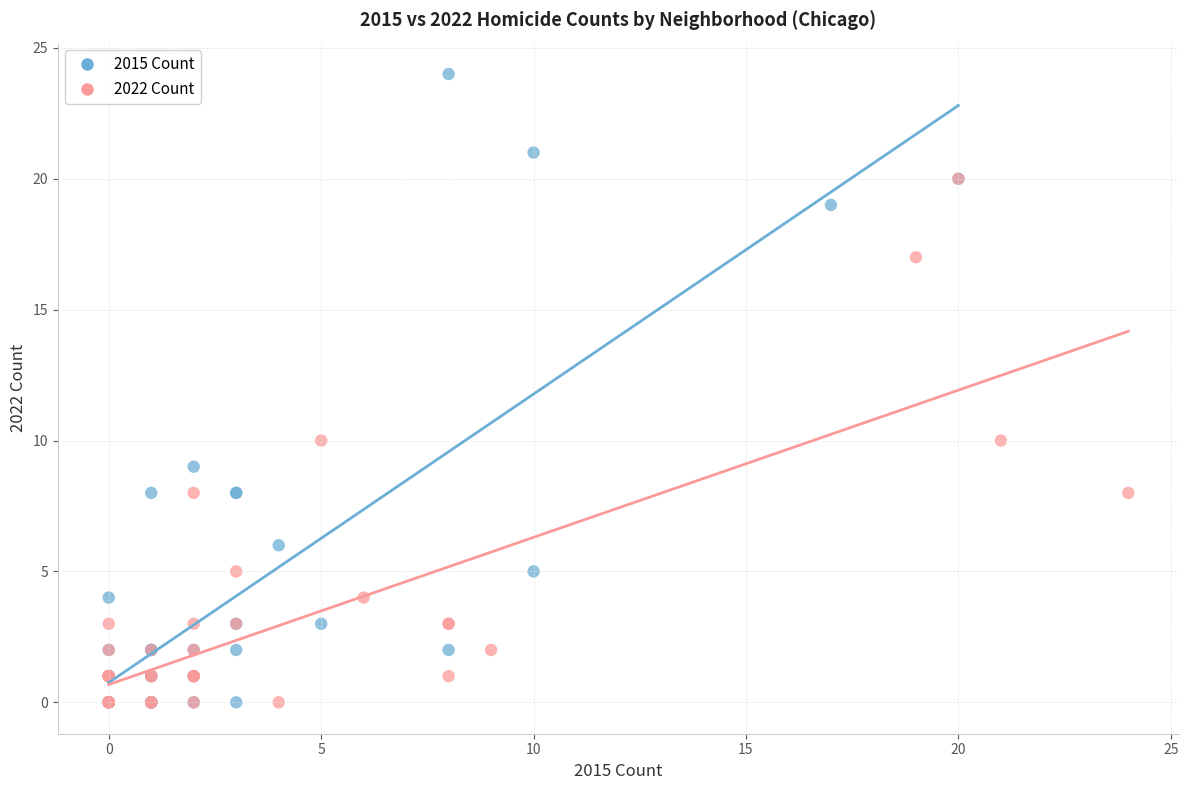

Which series reaches the maximum Y coordinate?

2015 Count